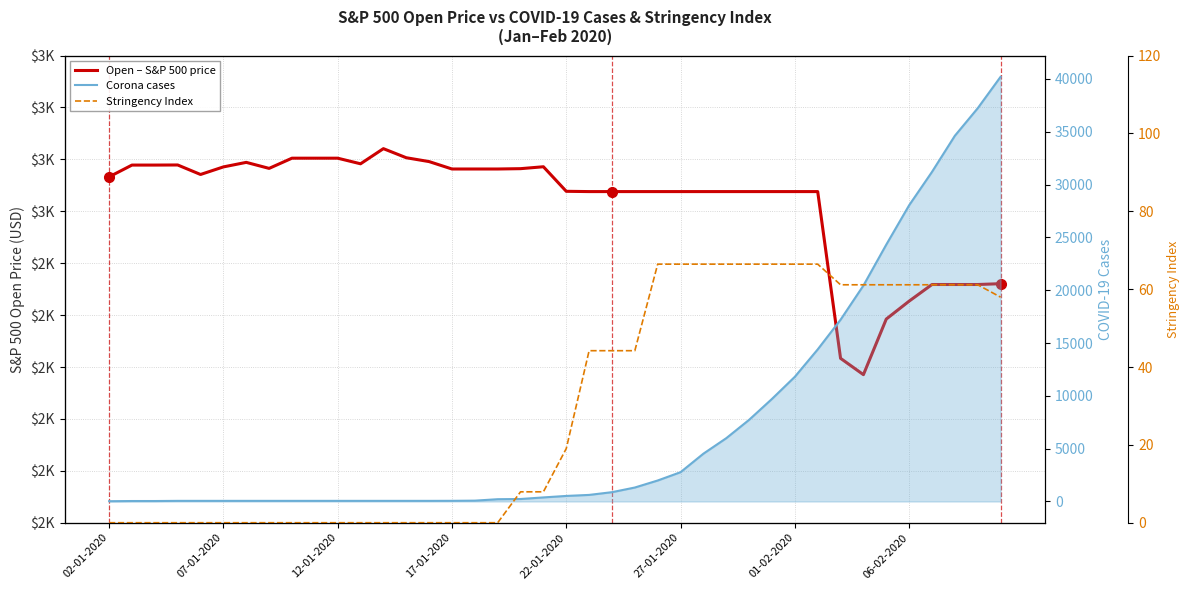

What is the label of the 26th point from the right?

14